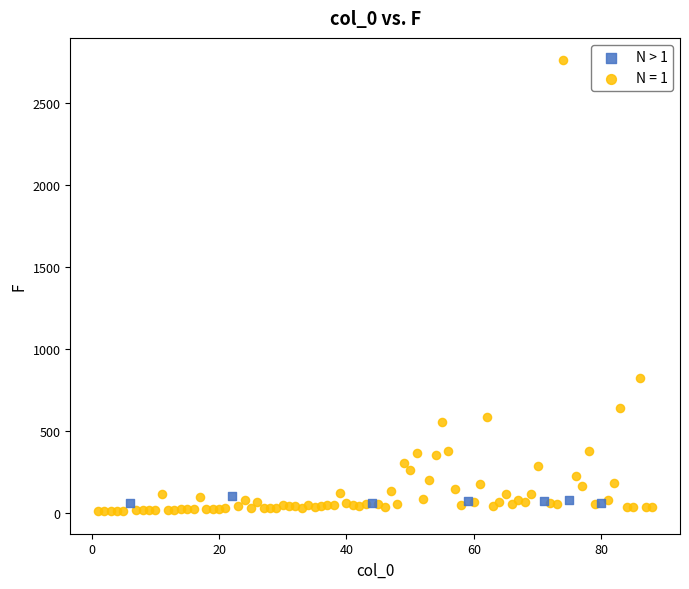

Which series reaches the maximum Y coordinate?

N = 1